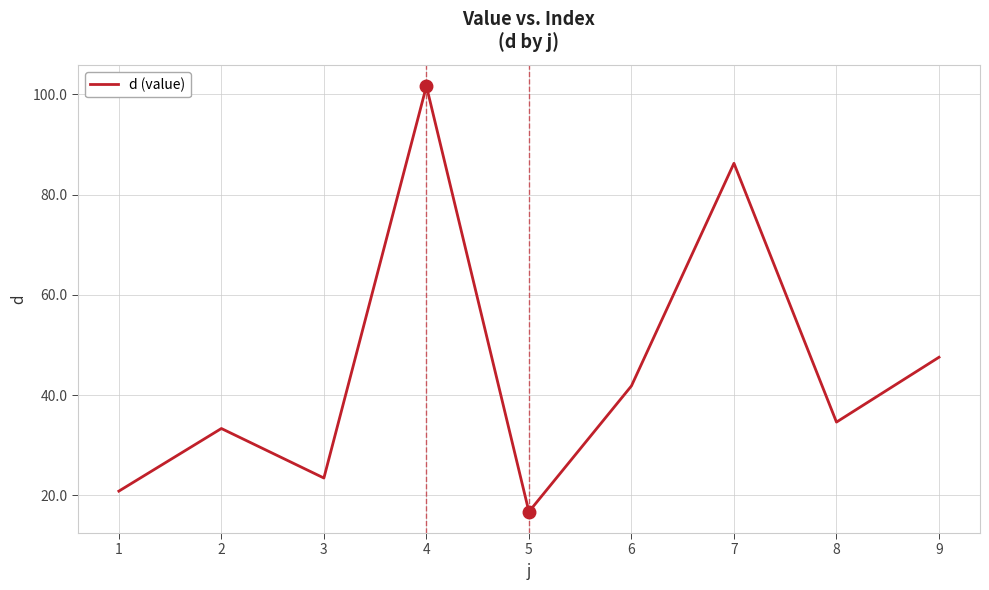

Approximately how many times larger is the value at 4 compared to 2?

3.0